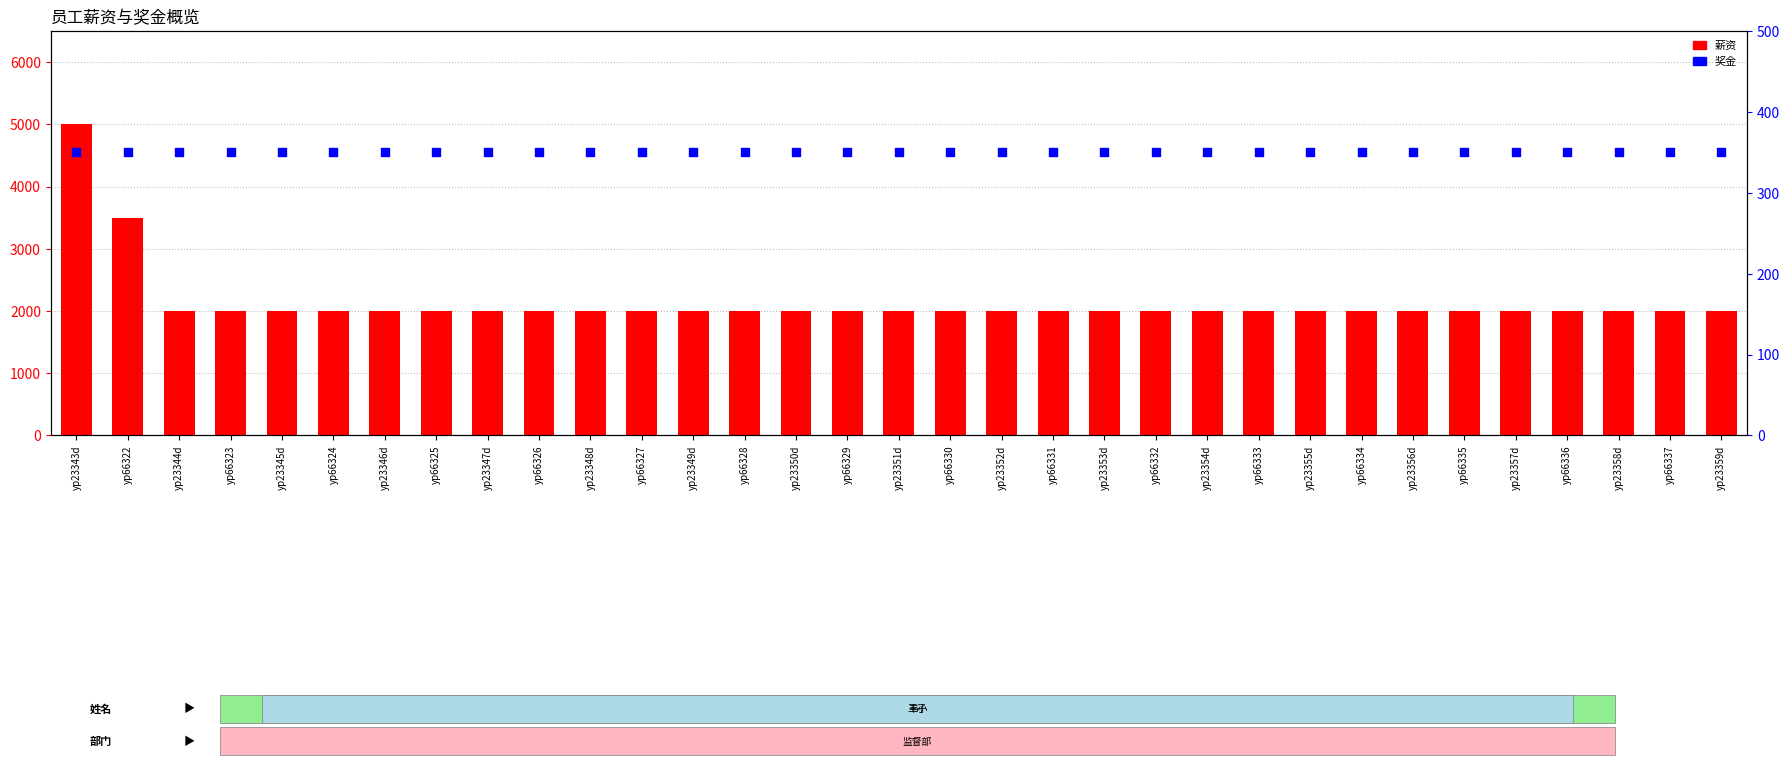

At which category is the sum across all series the highest?

yp23343d